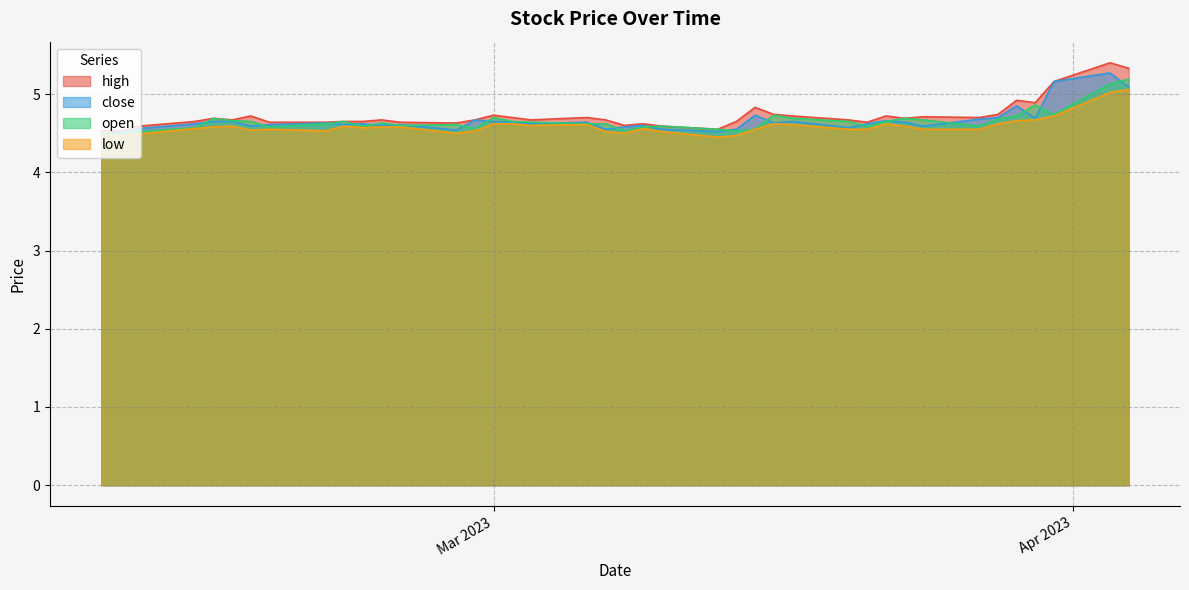

What is the maximum value for open?

5.2